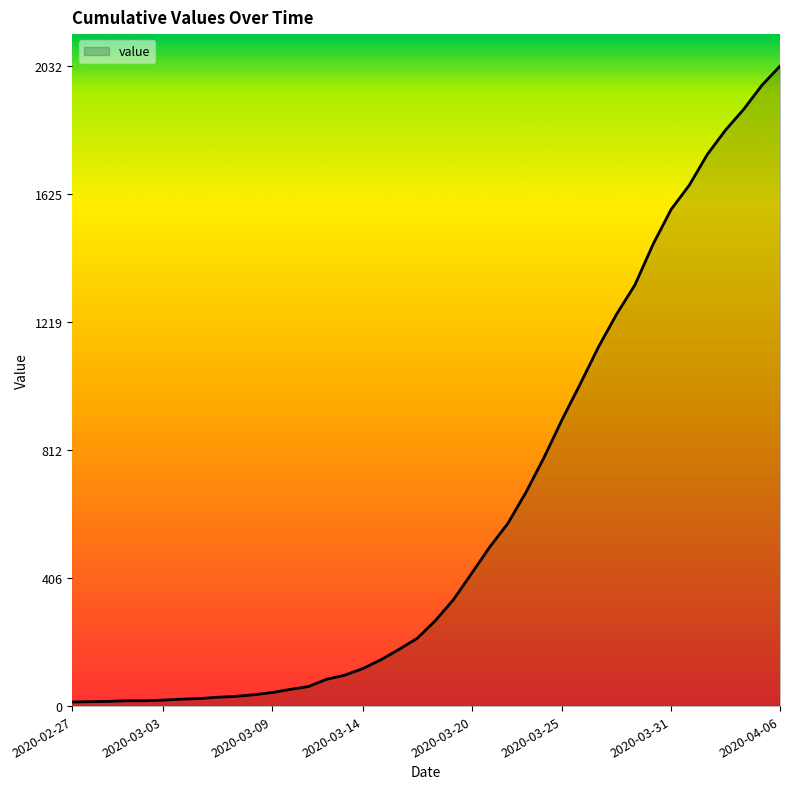

Count the number of categories in the chart.

40